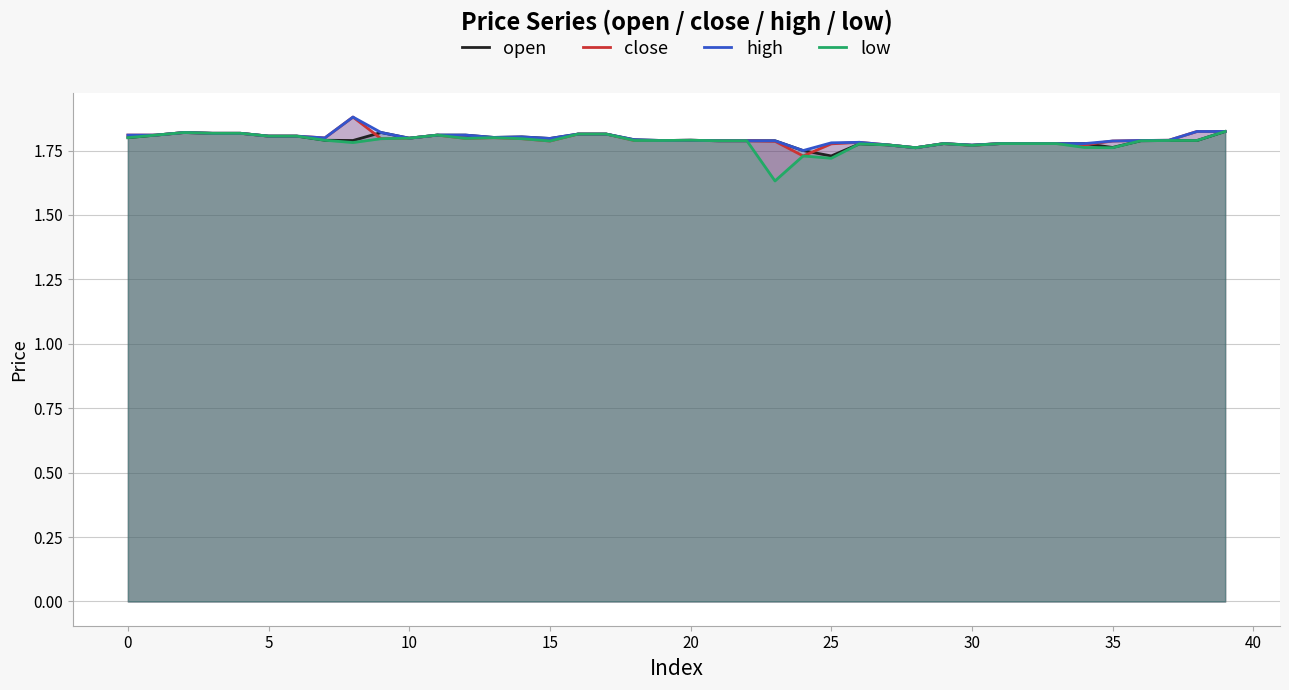

True or false: high and close intersect in this chart.

False